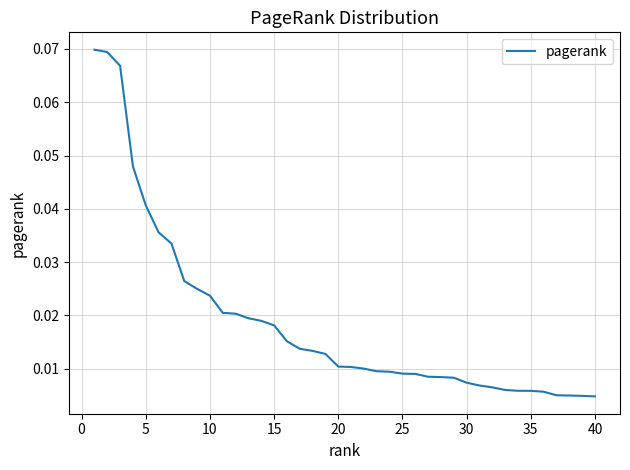

Does the chart display data point markers on the line(s)?

No